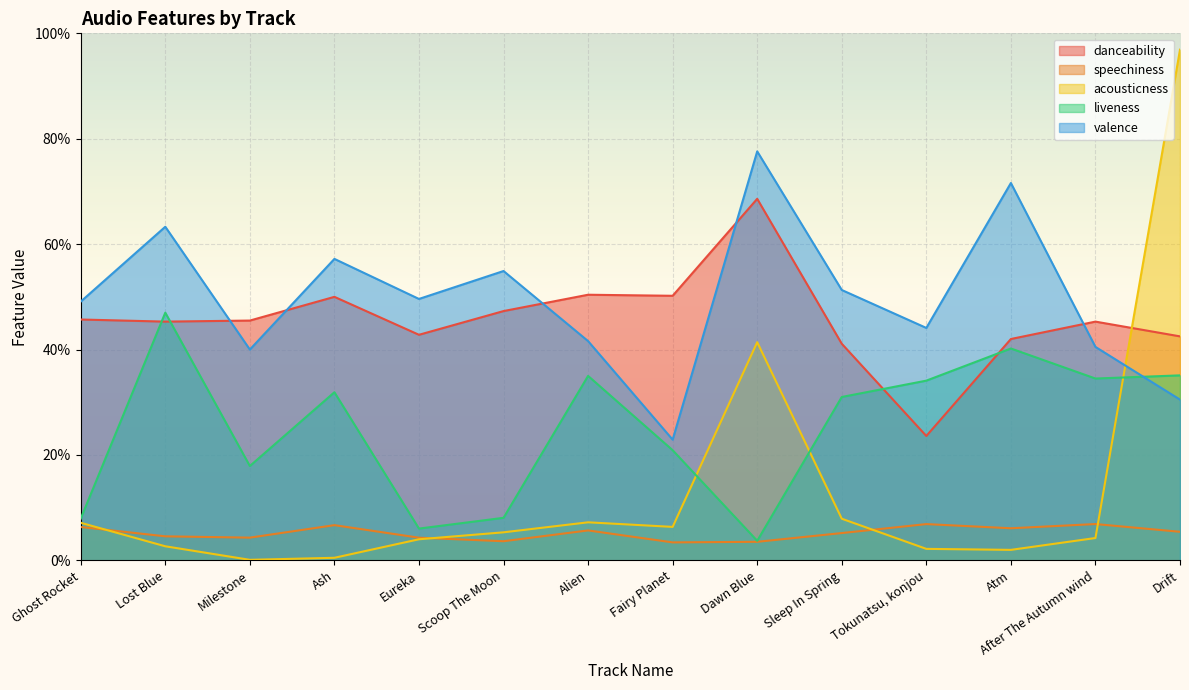

True or false: valence and speechiness cross at least once.

False